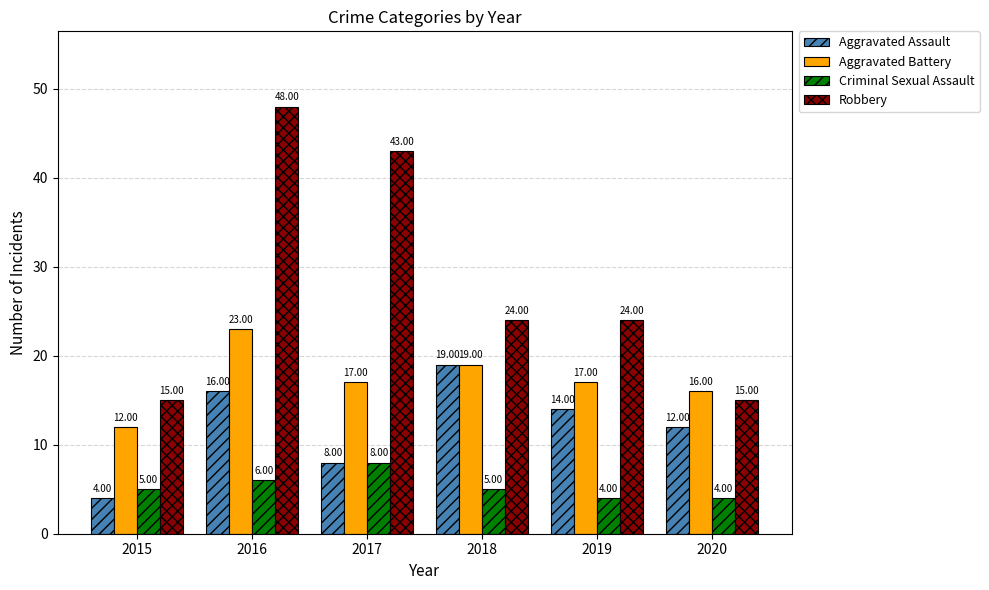

Reading left to right, extract all data points from this chart.

Aggravated Assault: 4	16	8	19	14	12
Aggravated Battery: 12	23	17	19	17	16
Criminal Sexual Assault: 5	6	8	5	4	4
Robbery: 15	48	43	24	24	15